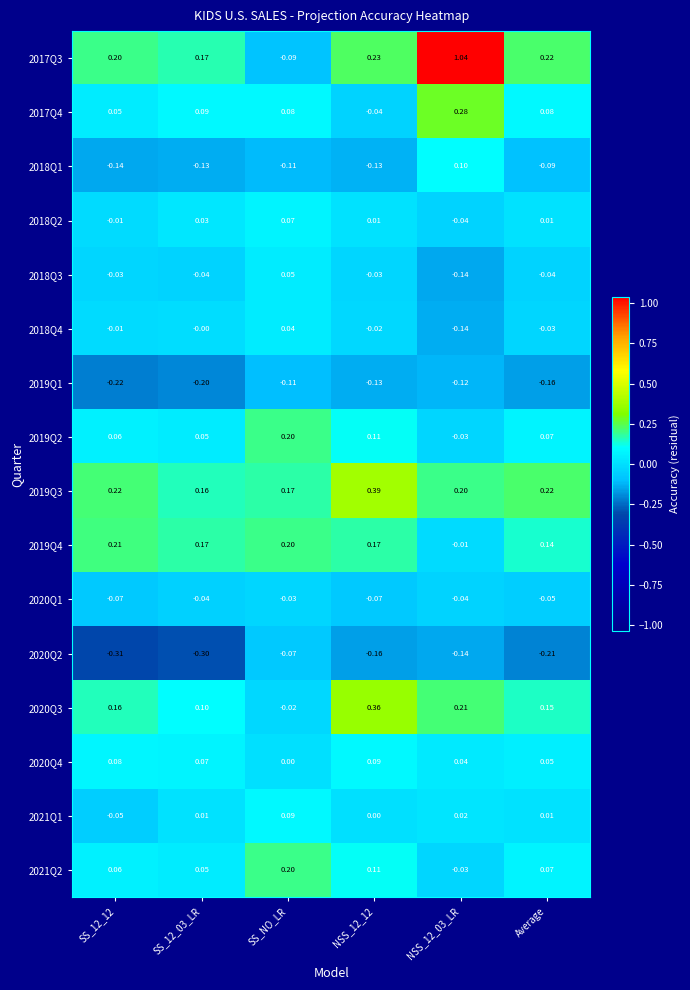

Is the value of 2021Q1 at NSS_12_03_LR greater than the value of 2020Q2 at SS_12_12?

Yes